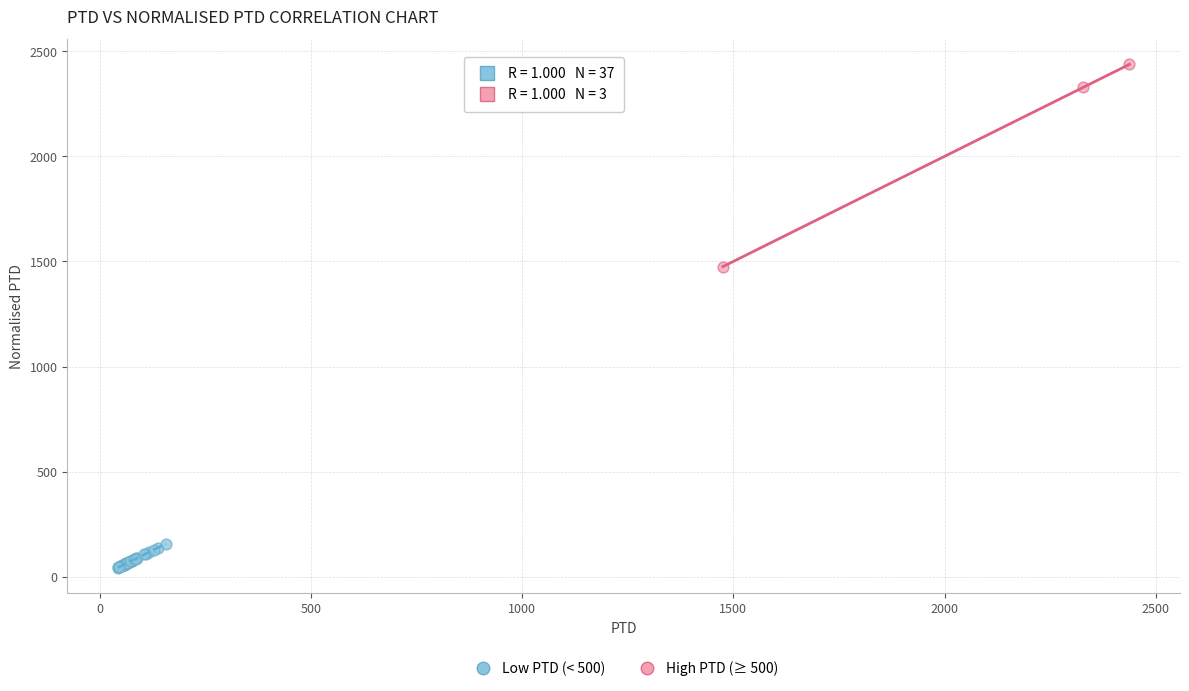

What are all the series names shown in the legend?

Low PTD (< 500), High PTD (≥ 500)